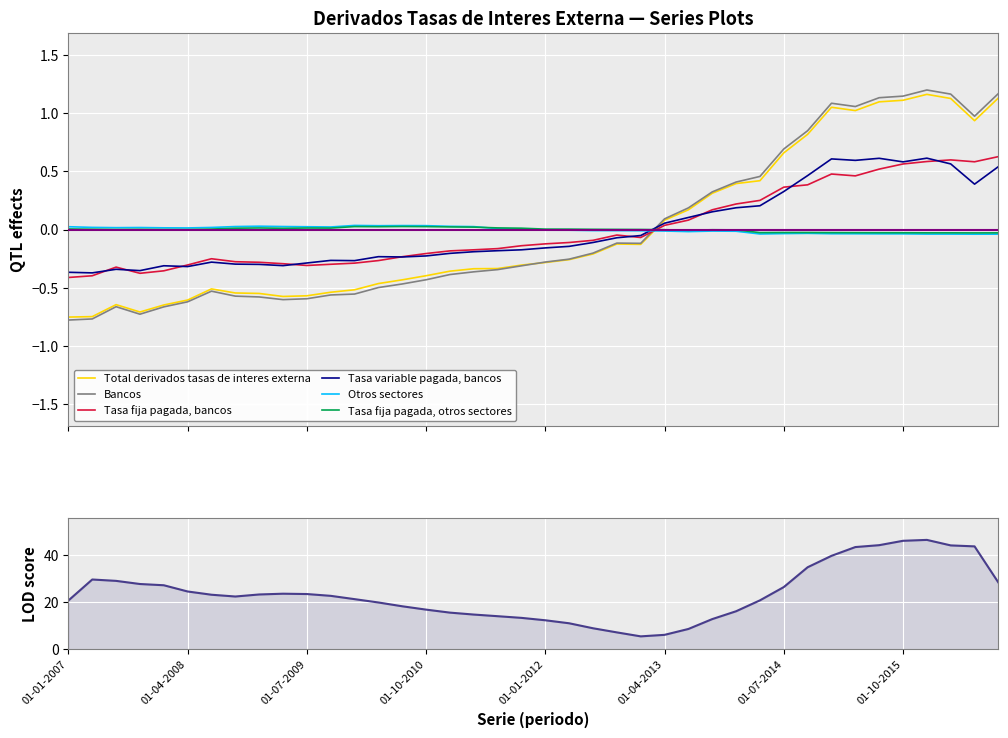

Where does the Total derivados tasas de interes externa series first go above 0?

01-04-2013